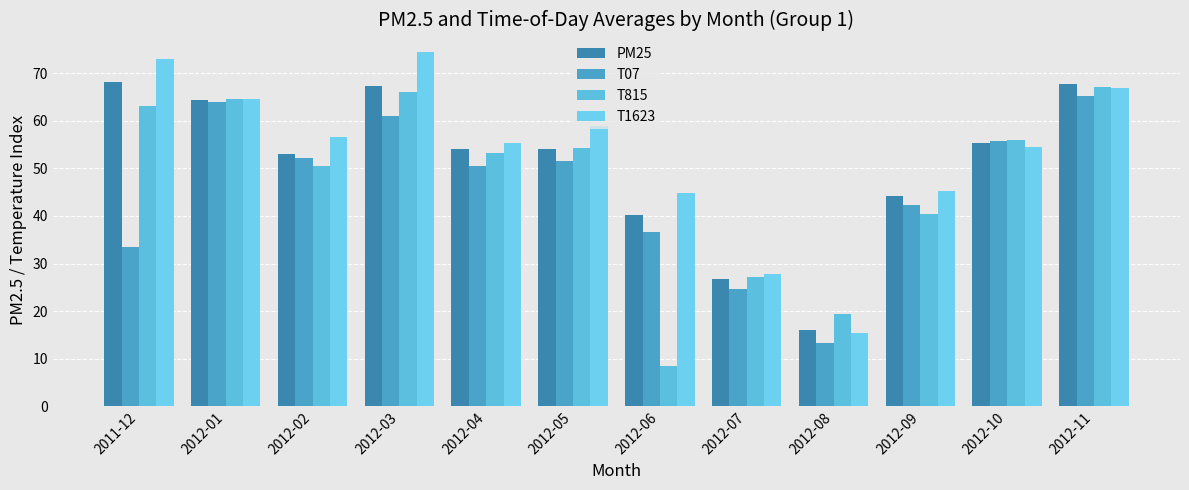

Which series has the largest range (max minus min)?

T1623